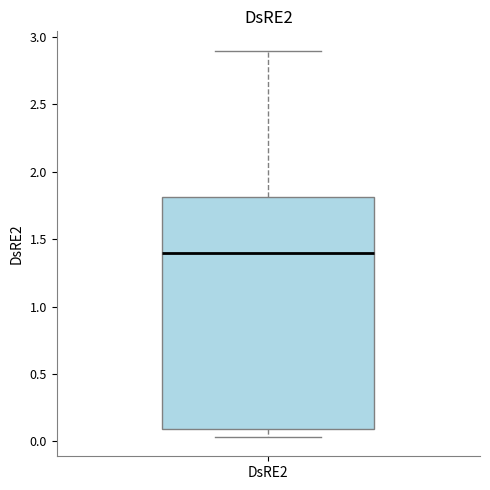

Read this box plot against the y-axis: the position of the median line, the range covered by the box, and the ends of both whiskers. The values are not printed on the chart, so give them approximately, as read against the axis.

median 1.40, box 0.10 to 1.80, whiskers 0.05 to 2.90